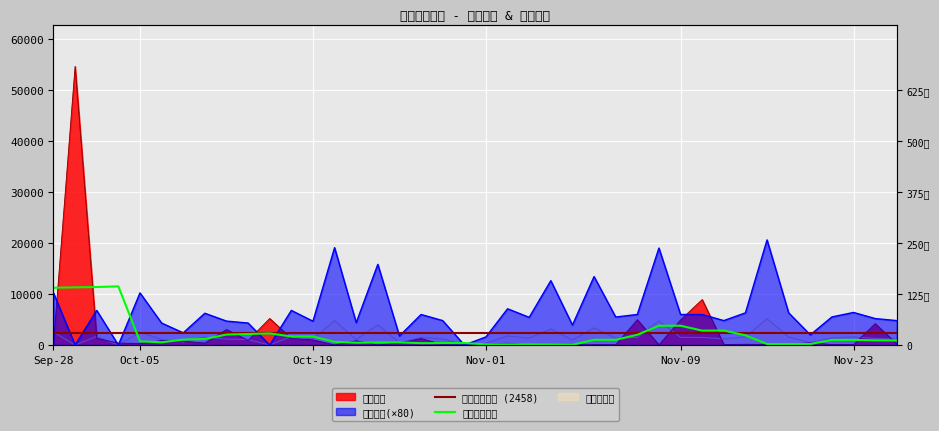

At which label does 最低票价 first exceed 5520?

Sep-28